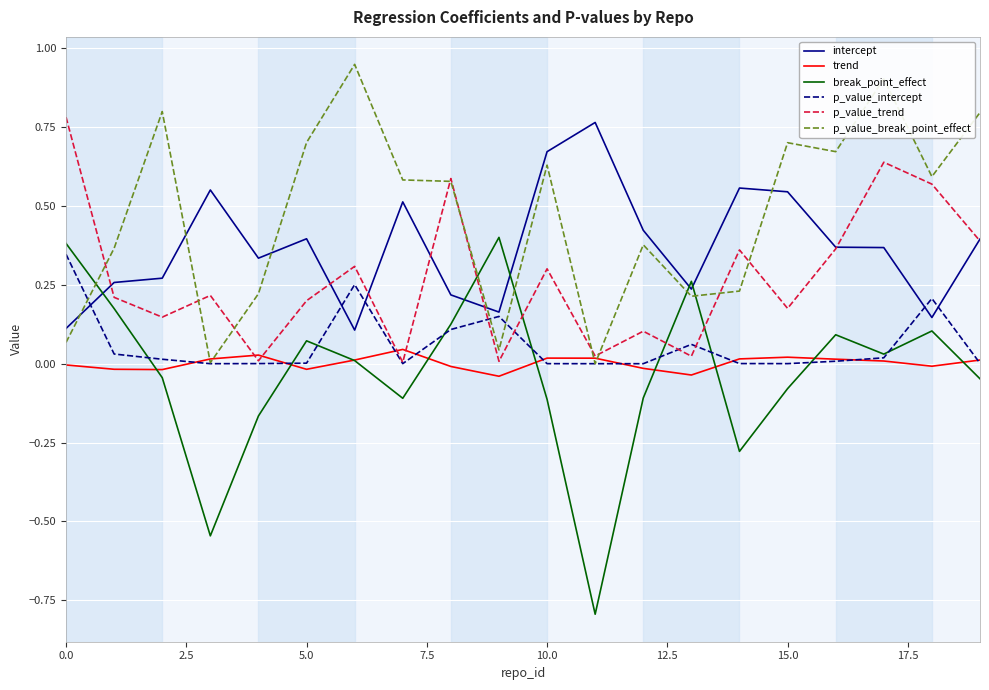

True or false: p_value_trend and intercept cross at least once.

True